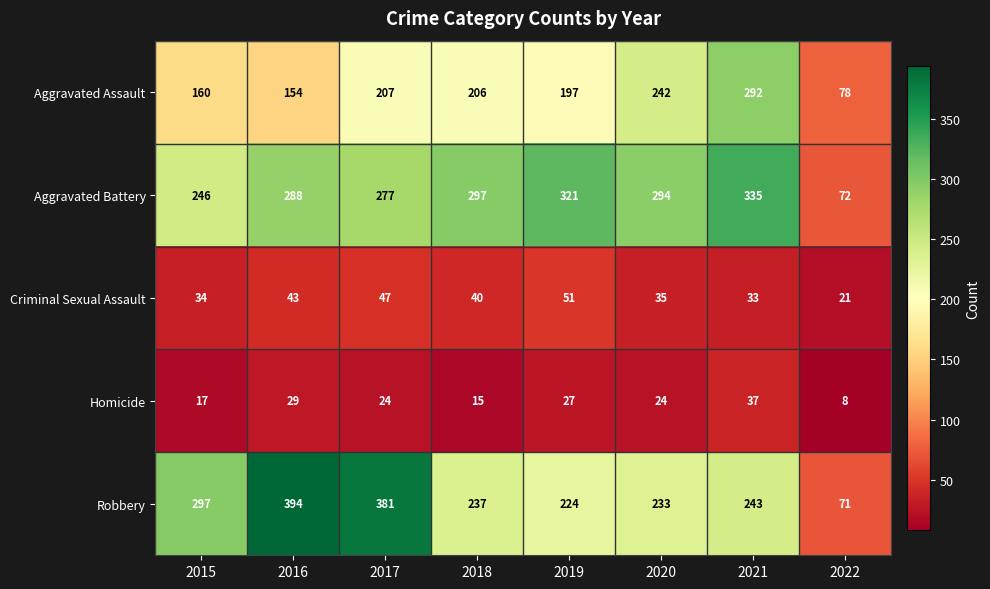

Is it true that Homicide equals 9 at 2020?

False